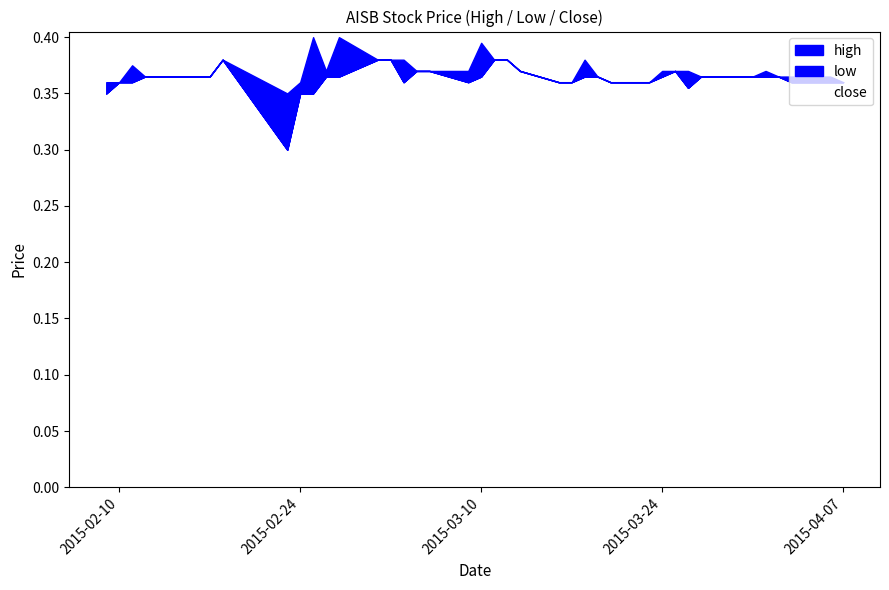

True or false: the data shows 0.2 at 30.

False